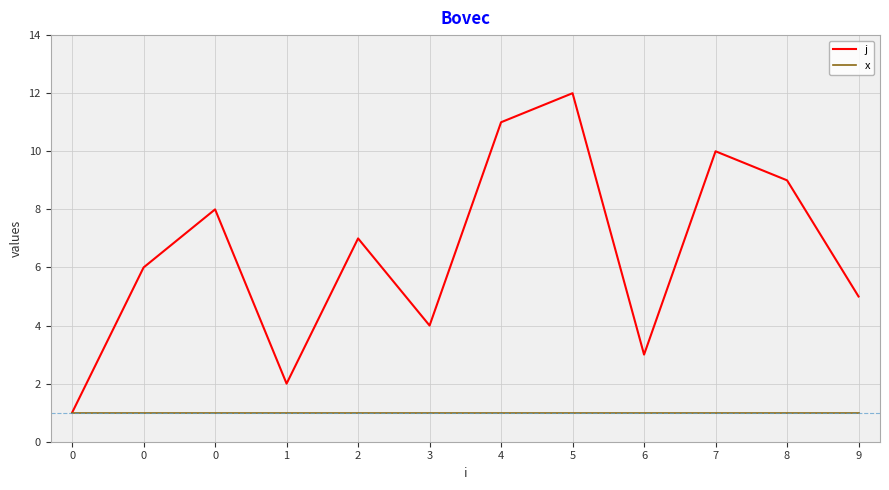

True or false: x and j cross at least once.

False